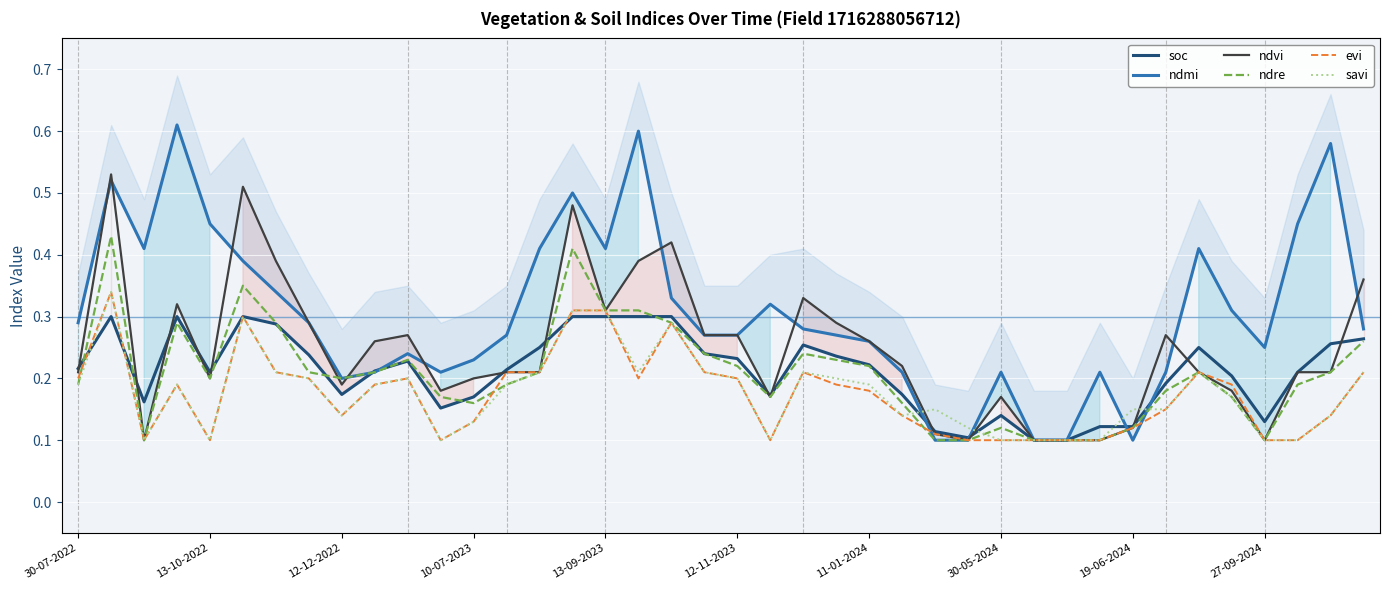

What is the total value across all series at 11-01-2024?

1.3